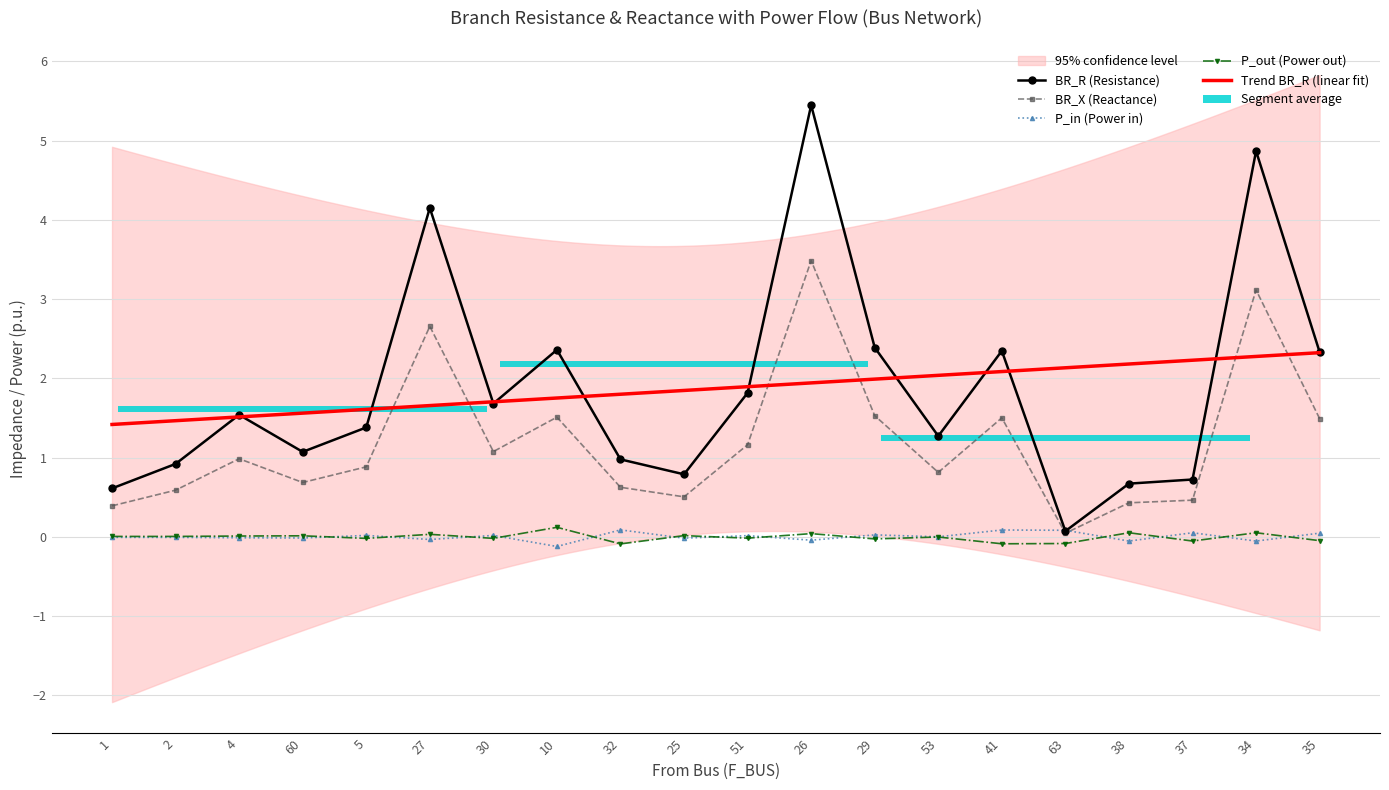

What position from the left is 51?

11